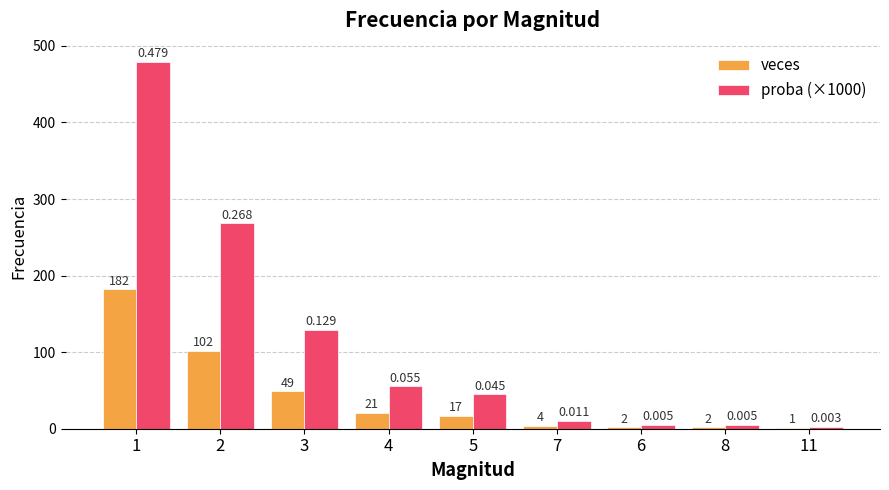

Is the value of veces at 8 greater than the value of proba (×1000) at 2?

No